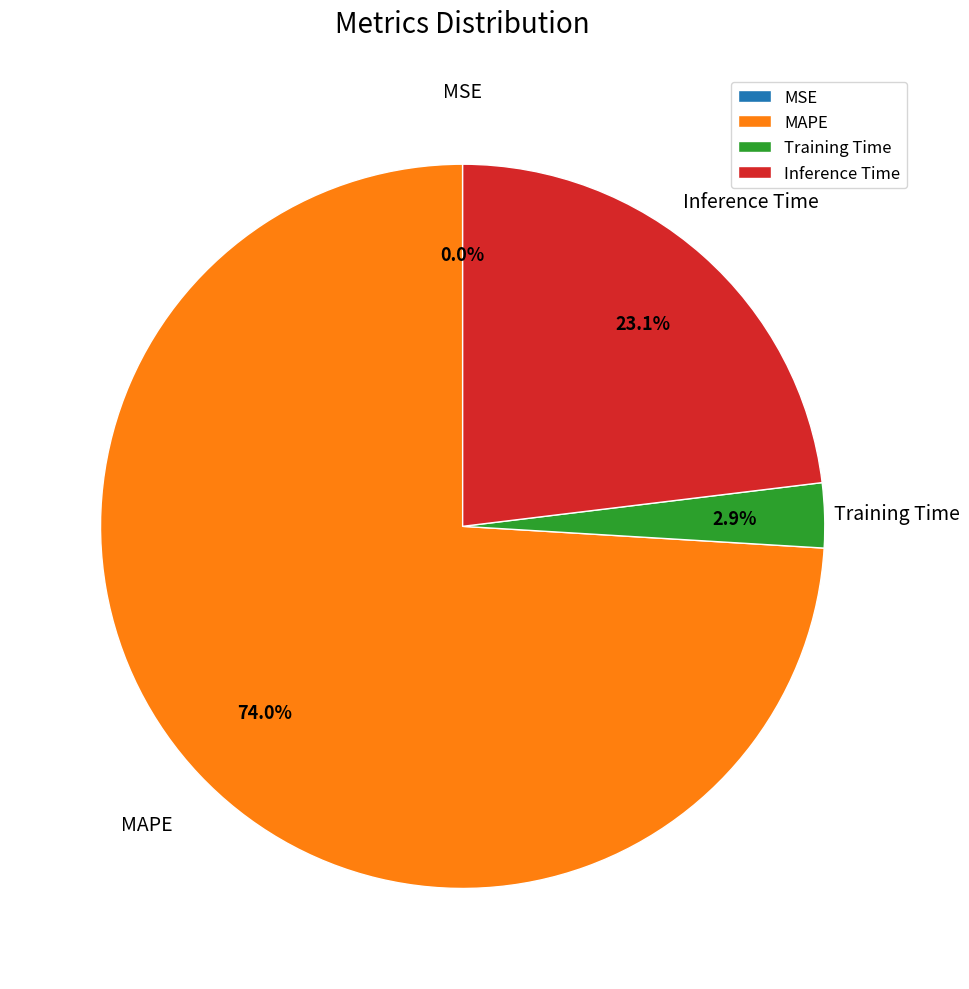

To the nearest percent, what is the combined percentage of Inference Time and Training Time?

26%